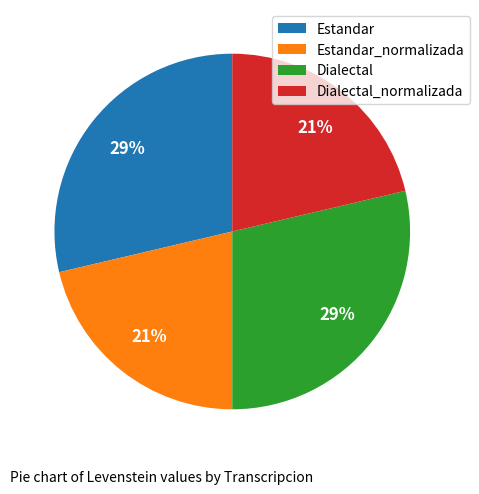

Between Estandar_normalizada and Dialectal, which is larger?

Dialectal